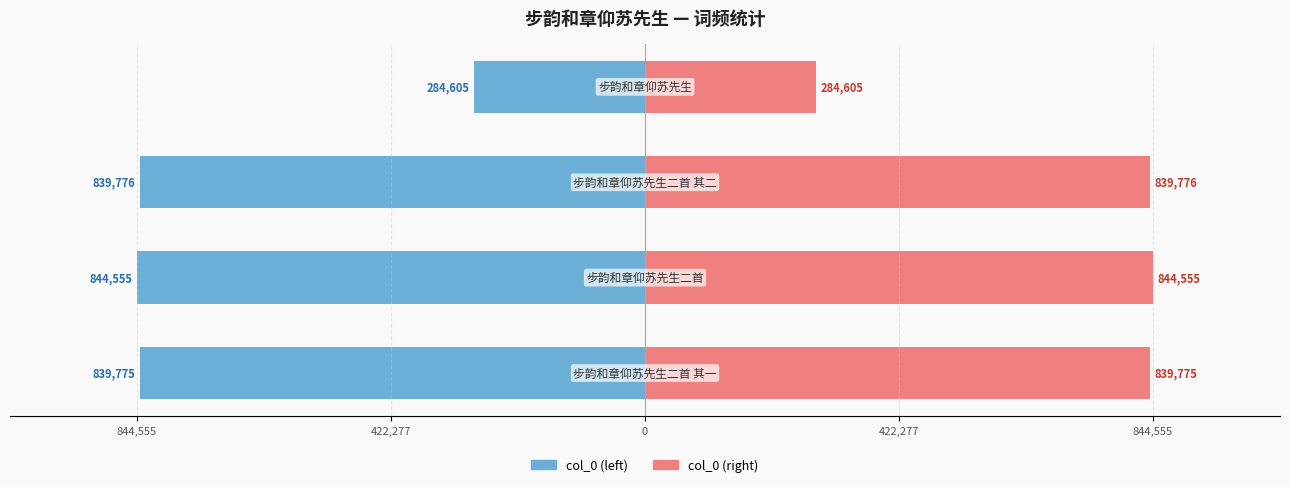

Reading left to right, what are all the values shown in this chart?

col_0 (left): -839775	-844555	-839776	-284605
col_0 (right): 839775	844555	839776	284605